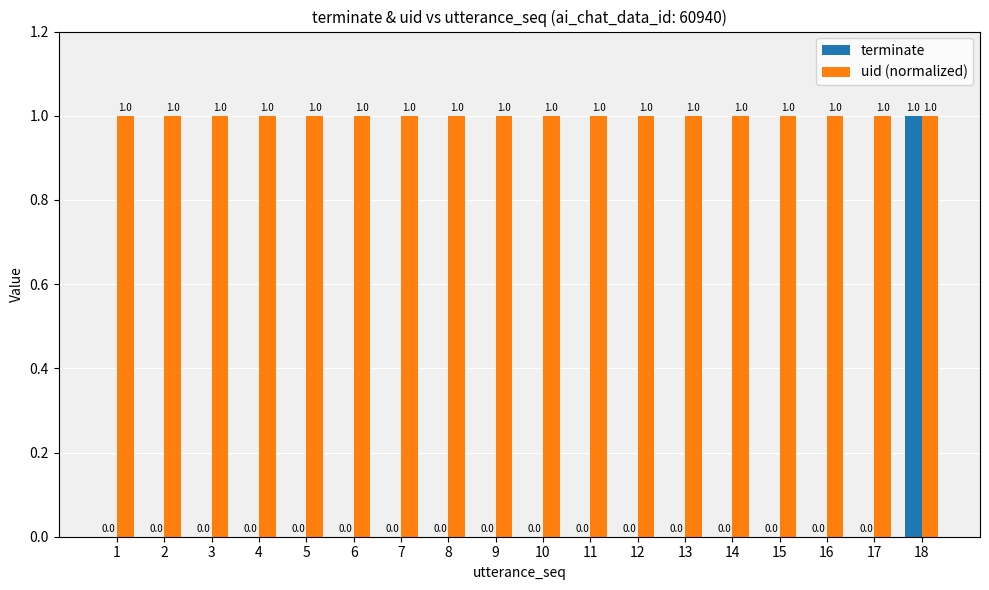

At which label does terminate reach its peak?

18